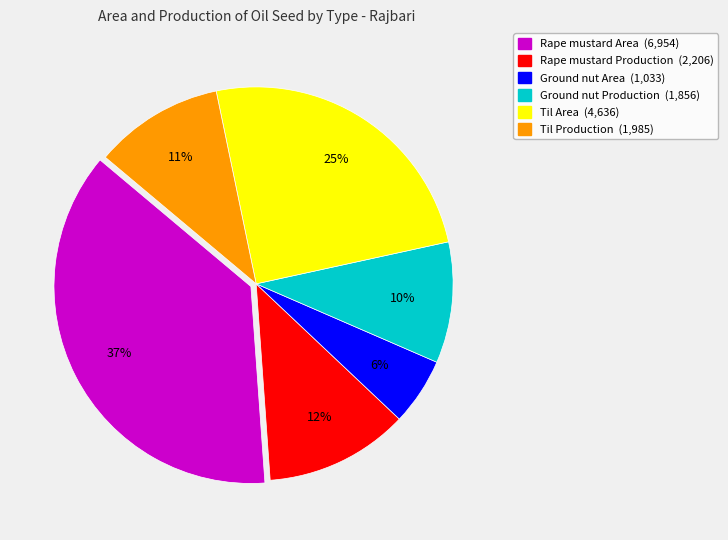

What percentage is the Ground nut Area slice, to the nearest percent?

6%